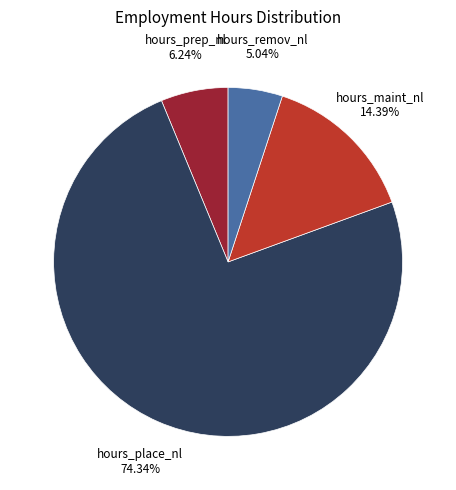

What is the largest slice in the pie chart?

hours_place_nl